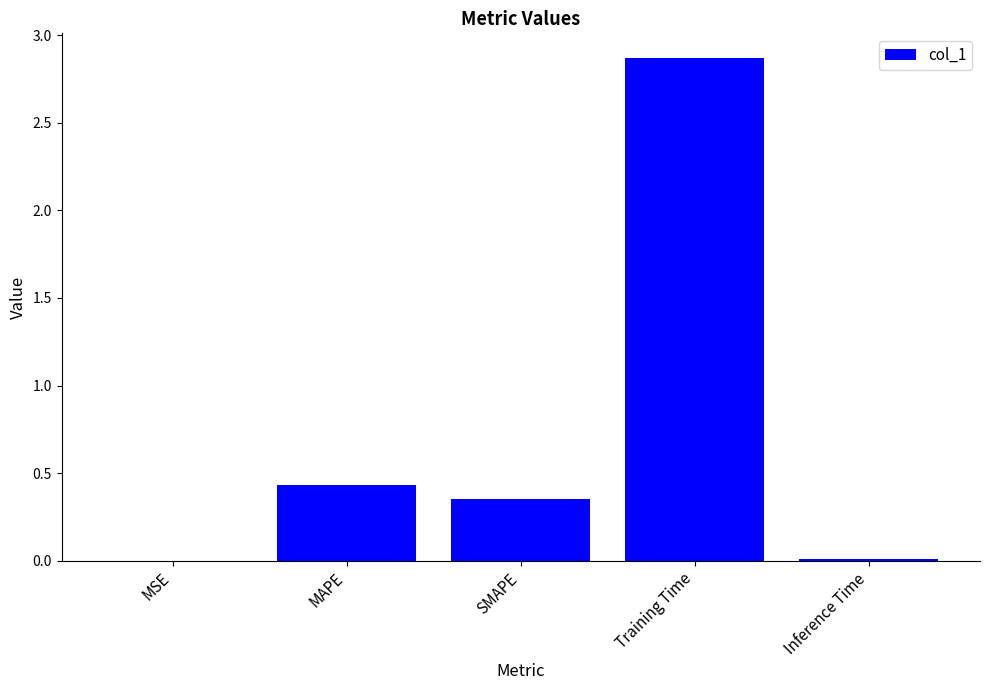

True or false: the data shows 0.0 at MSE.

True